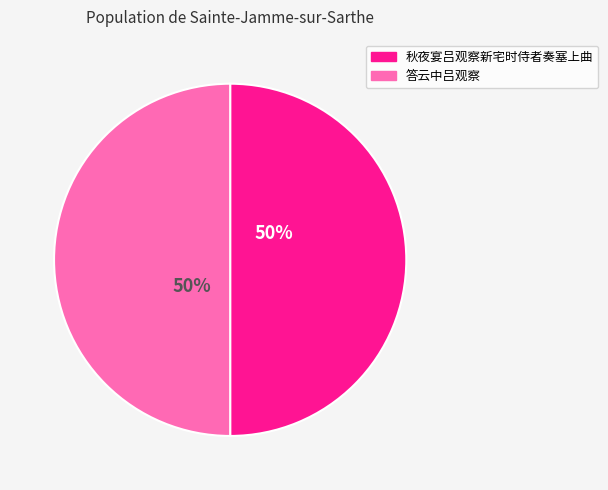

Do 答云中吕观察 and 秋夜宴吕观察新宅时侍者奏塞上曲 together represent more than half of the pie?

Yes